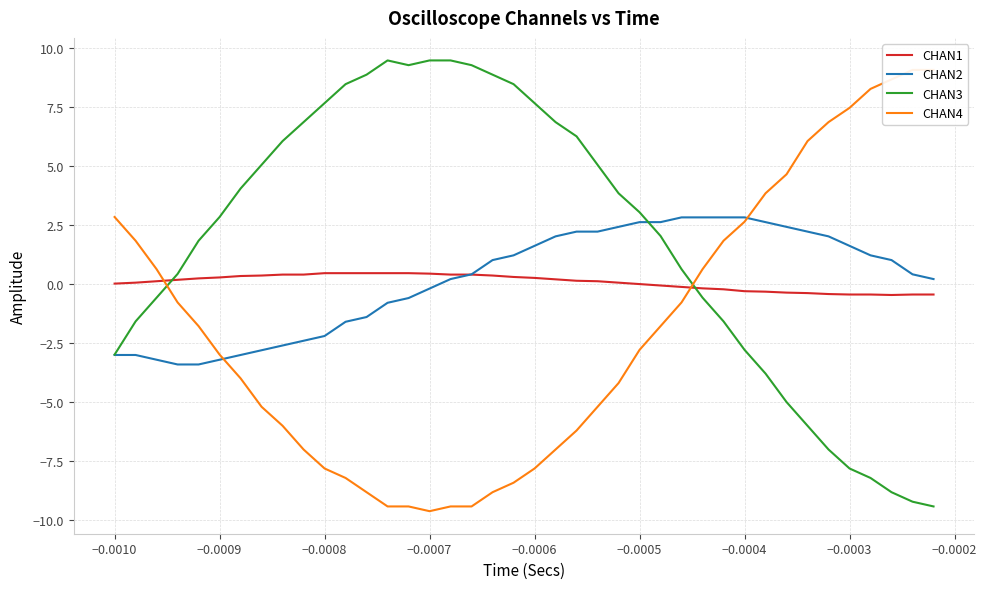

How many intersections are there between CHAN2 and CHAN3?

1